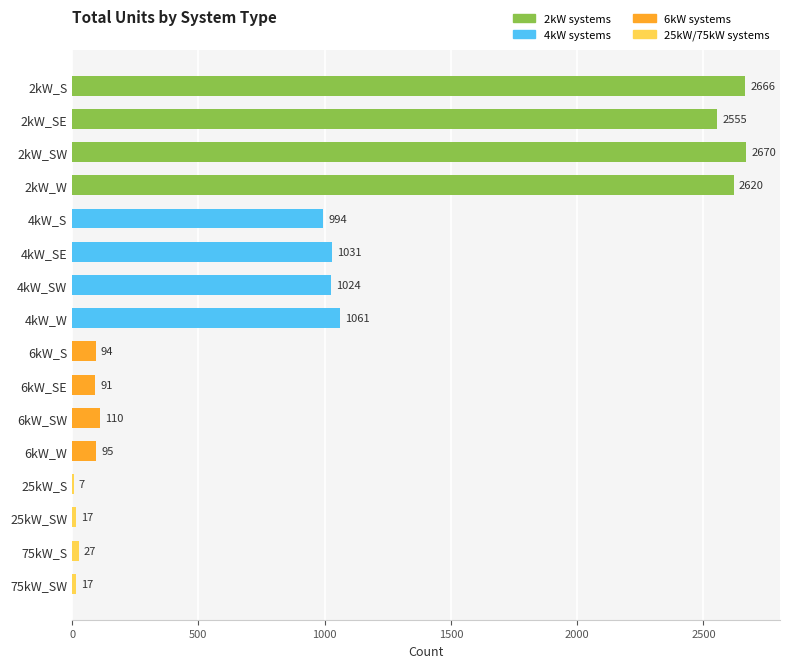

What is the sum of the values at 75kW_SW and 4kW_SE?

1048